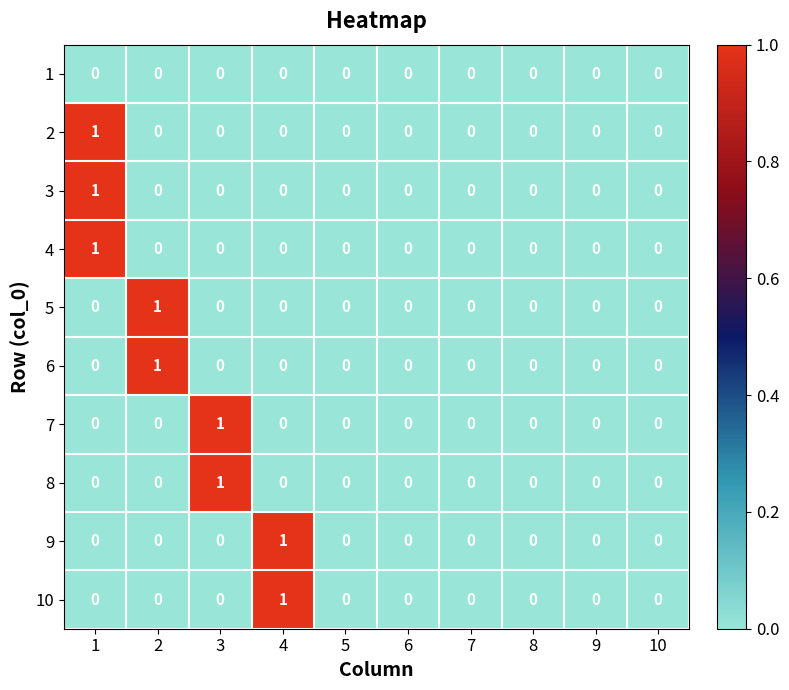

What is the total value across all series at 2?

2